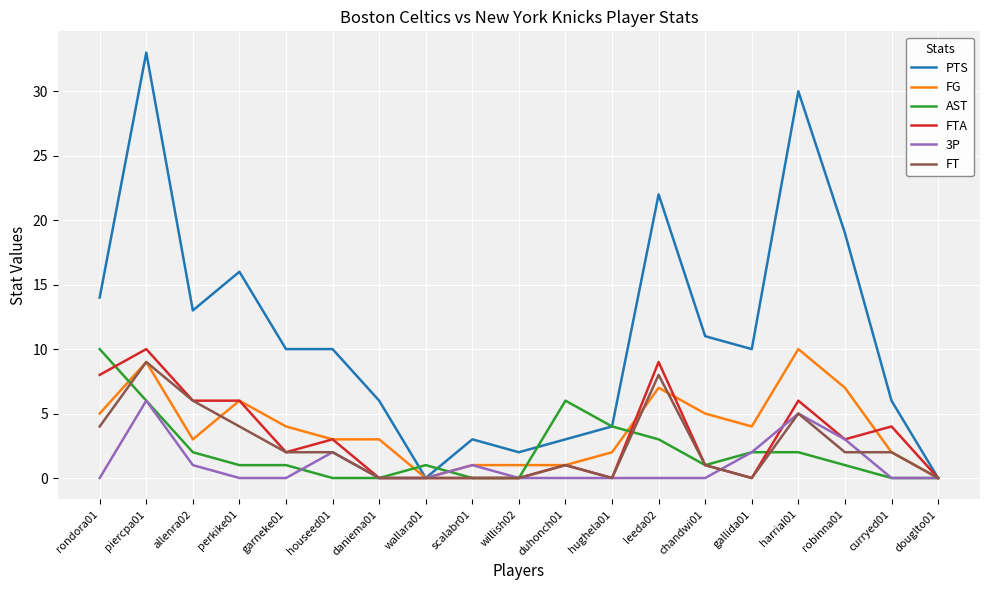

Is the value of FG at harrial01 greater than the value of PTS at leeda02?

No